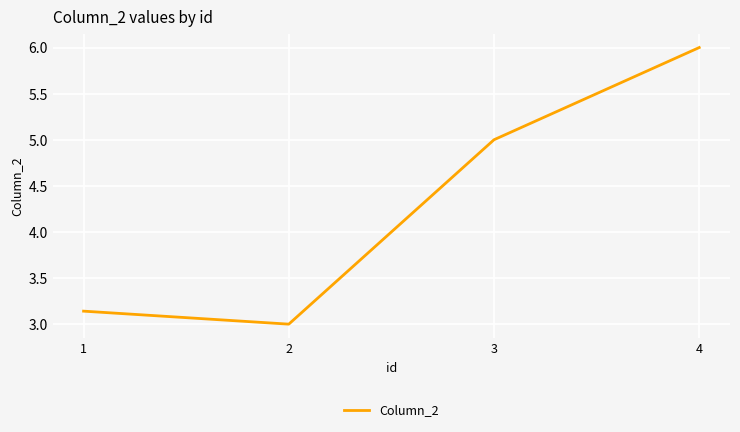

Which category has the lowest value across all series?

2